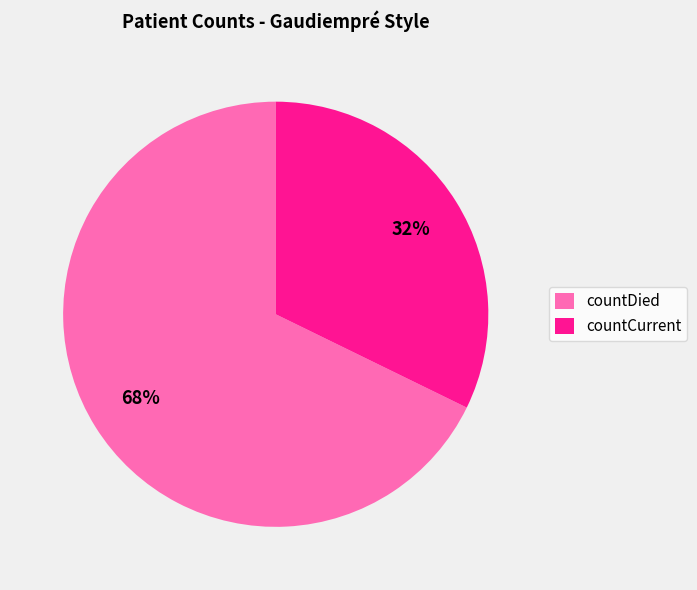

Which category accounts for the majority?

countDied